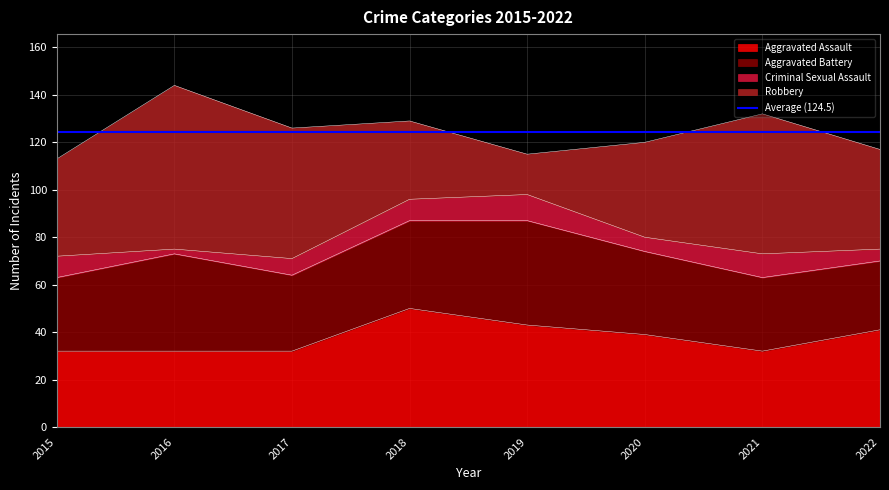

What is the value of the Criminal Sexual Assault point at the 2nd from the left?

2